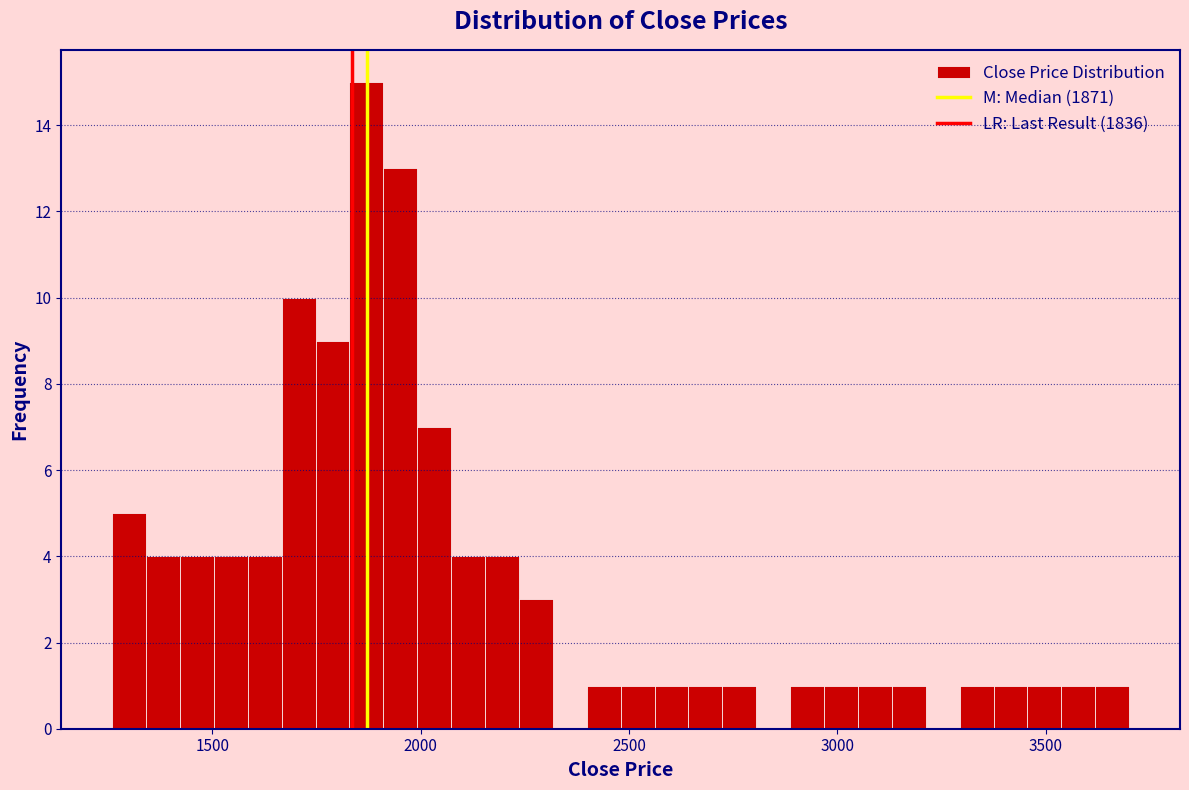

Read against the x-axis, roughly where is the centre of the tallest bar?

1850